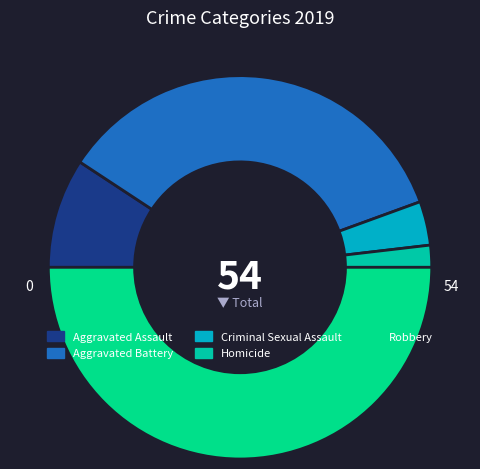

Approximately how many times larger is the value at Homicide compared to Aggravated Battery?

0.1